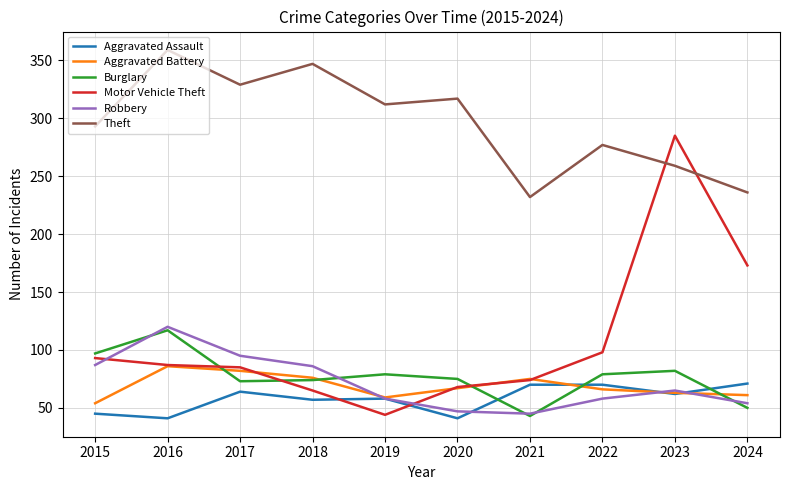

What is the difference between the Theft values at 2024 and 2018?

111